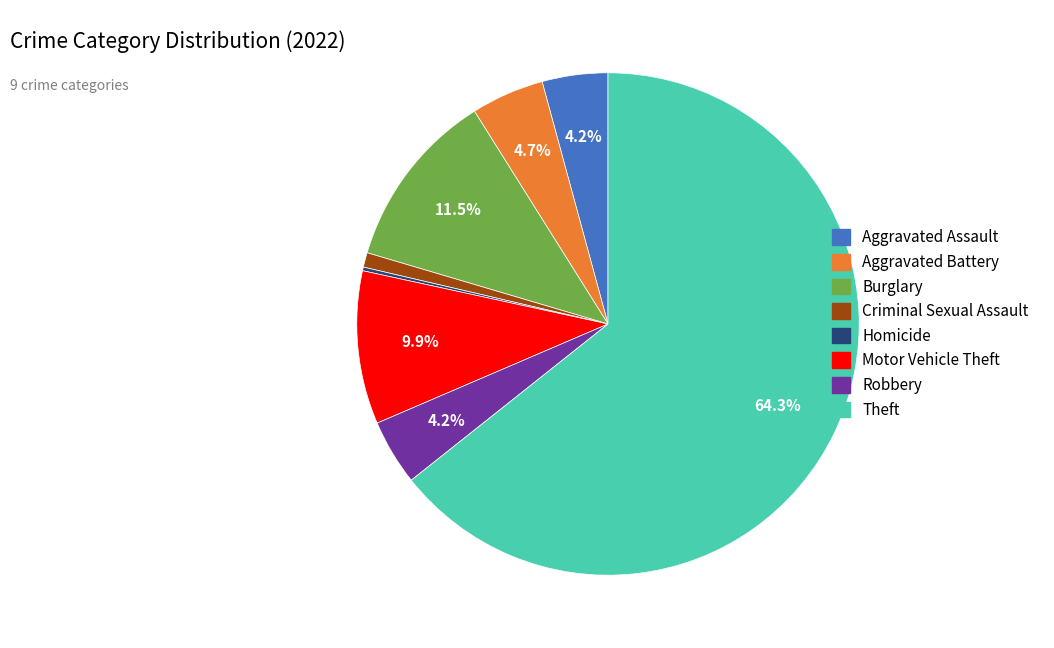

Do Theft and Robbery together represent more than half of the pie?

Yes